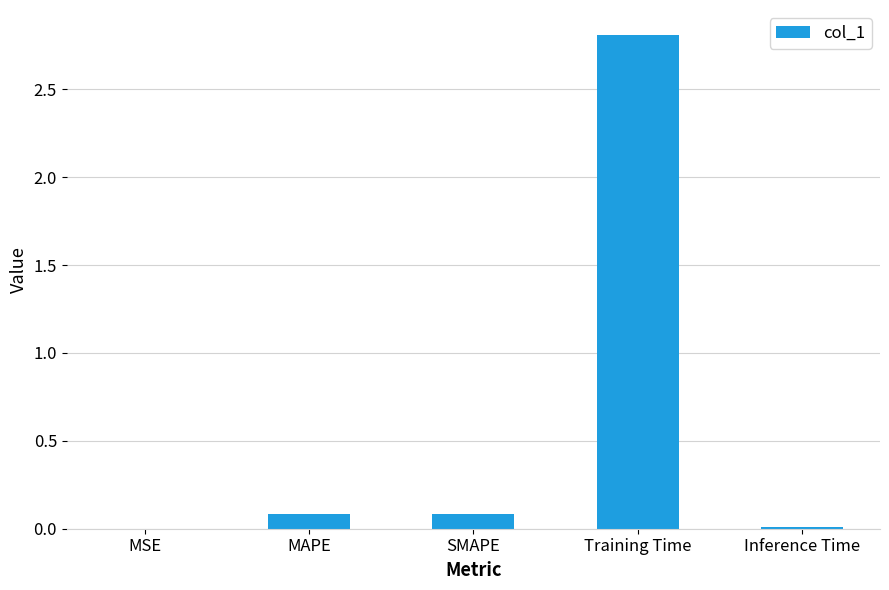

What is the average value?

0.6